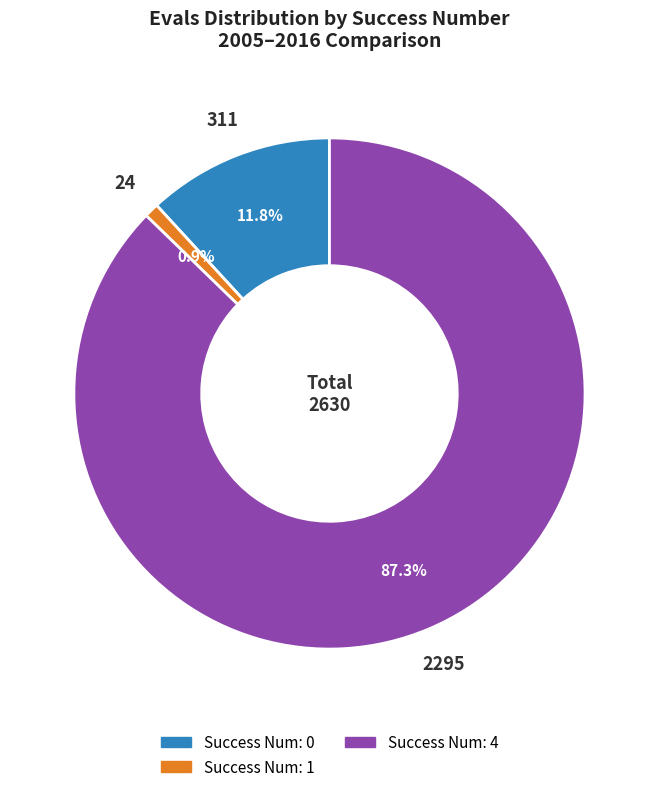

Does any single category account for the majority?

Yes